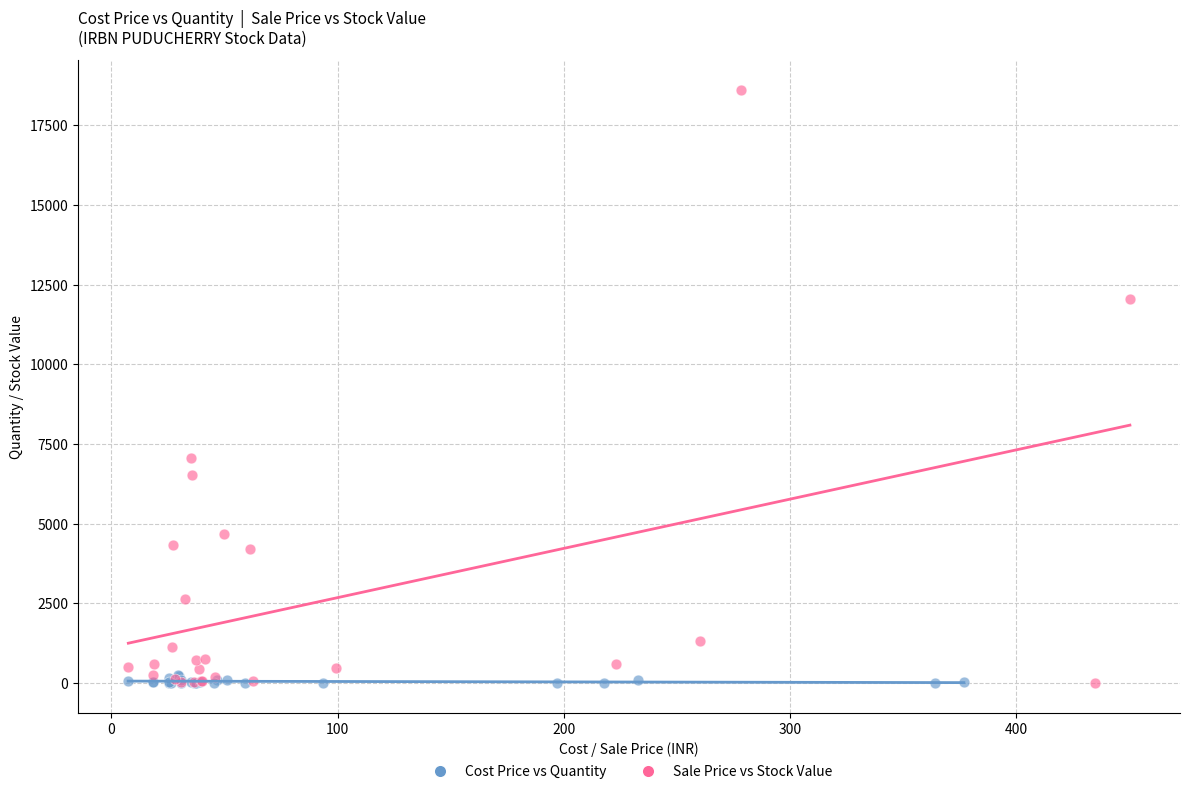

Which series contains the highest Y value?

Sale Price vs Stock Value